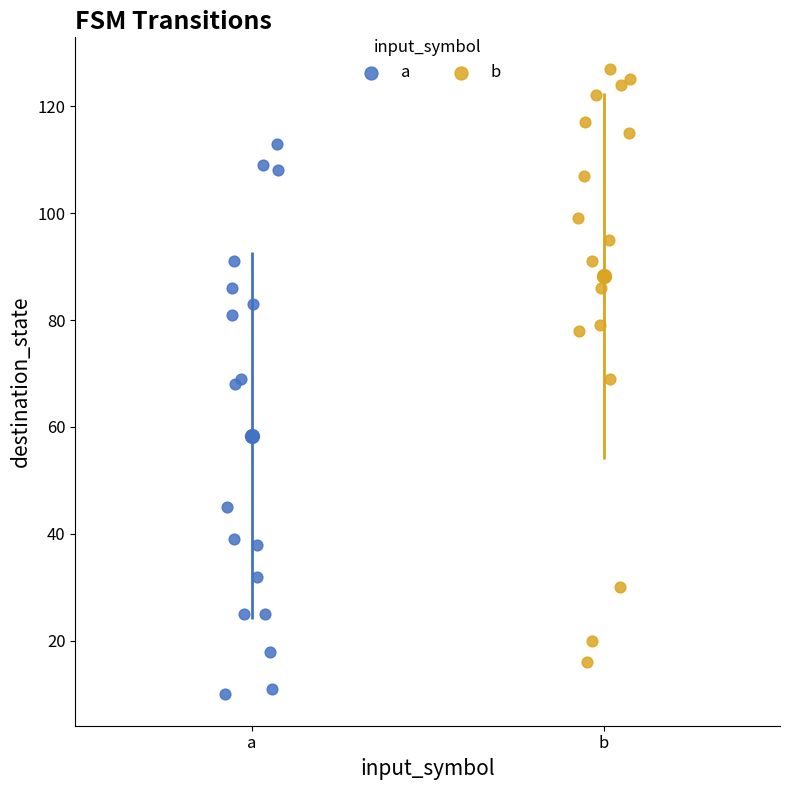

Which series reaches the minimum Y coordinate?

a